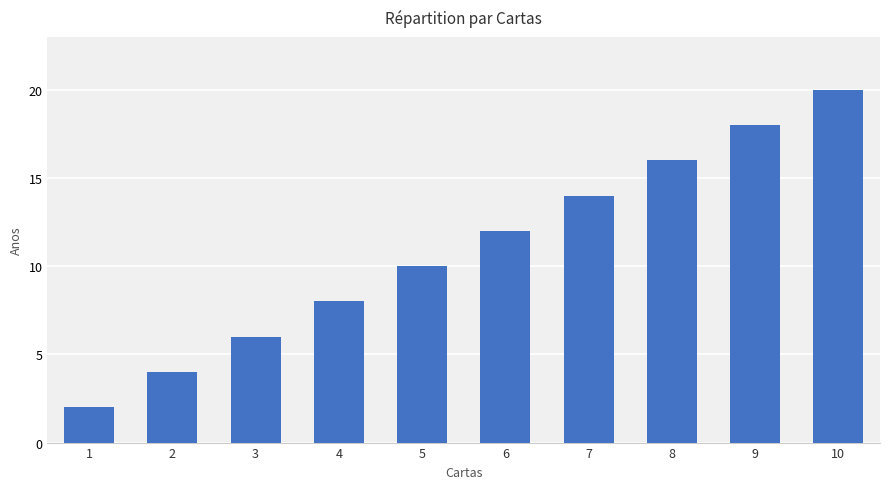

What is the change in value from 1 to 4?

+6